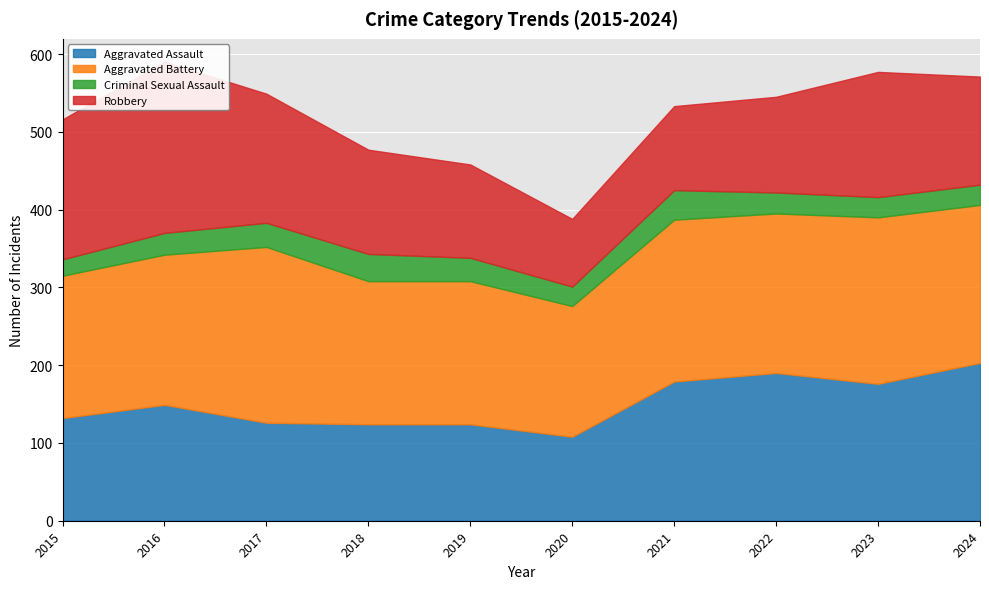

Is the value of Criminal Sexual Assault at 2020 greater than the value of Aggravated Battery at 2020?

No